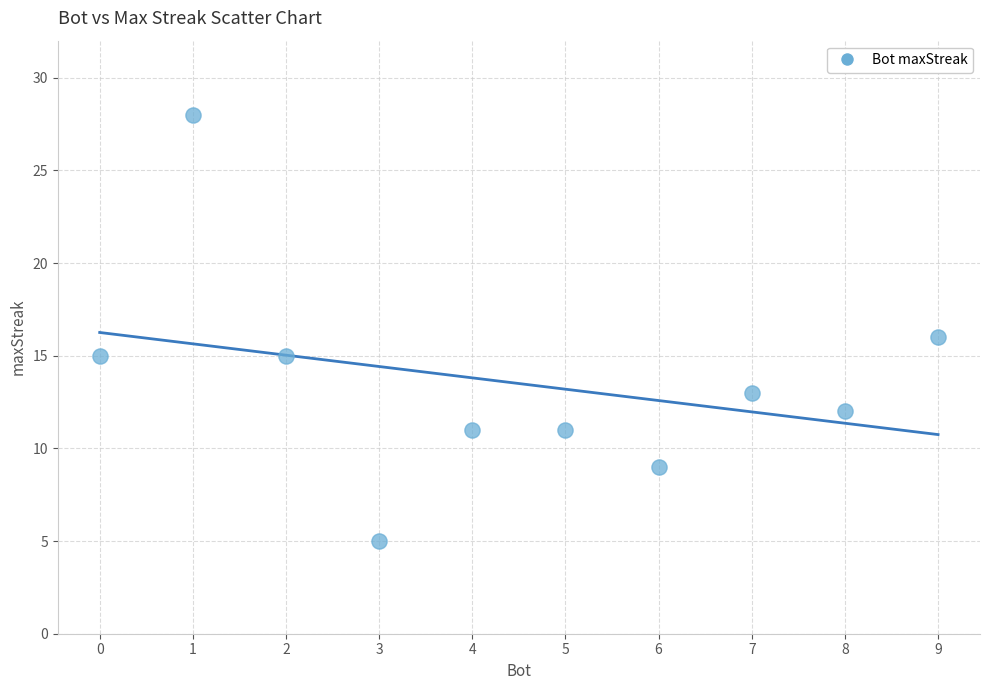

What is the average X value?

4